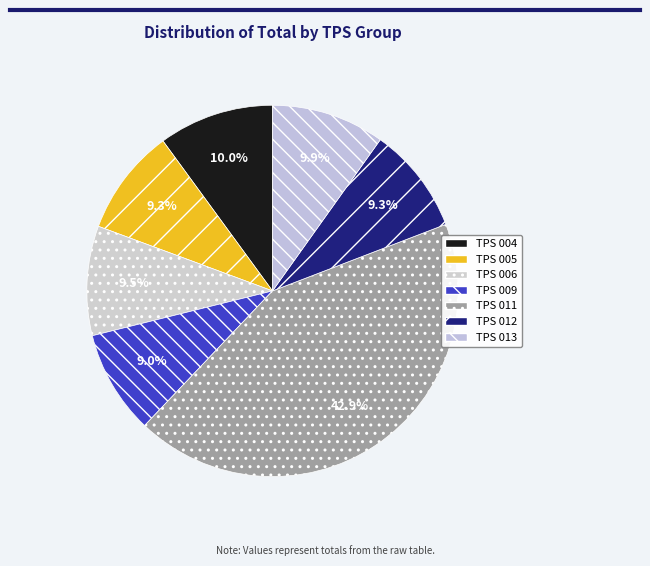

Does TPS 013 account for over 50% of the chart?

No